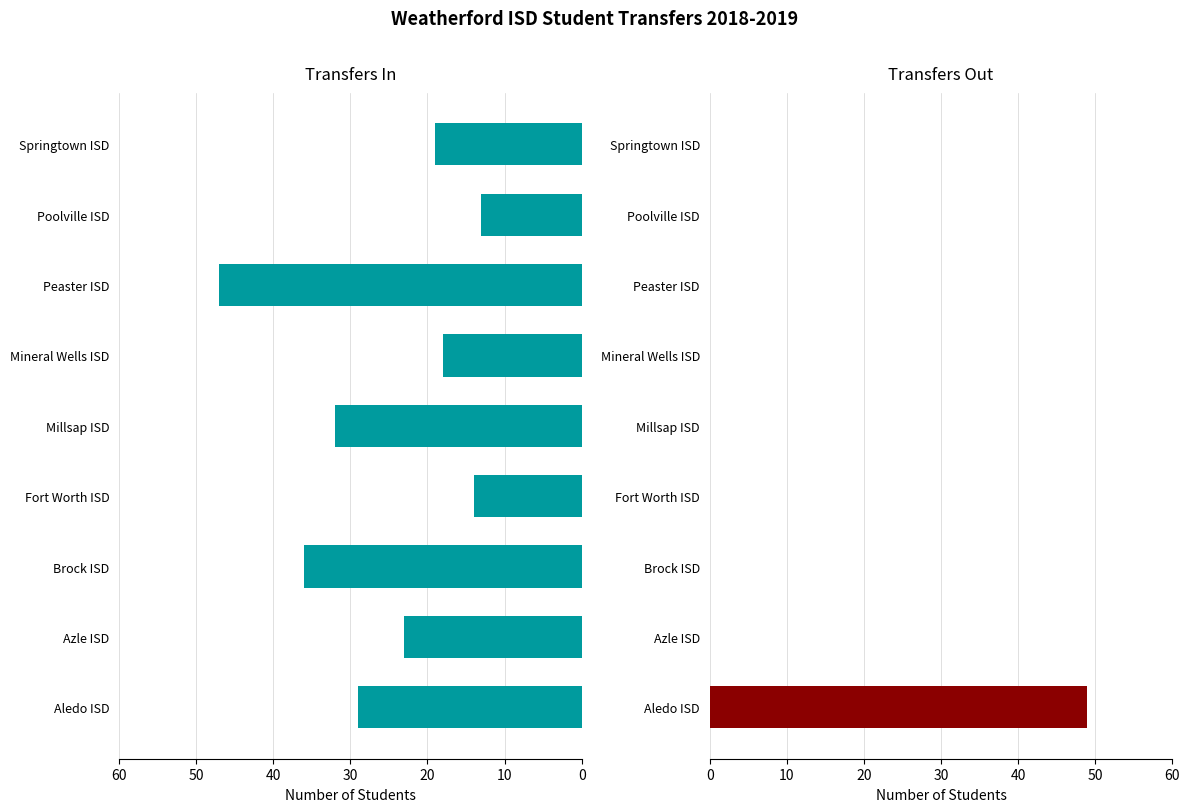

The Transfers In series shows 65 at Peaster ISD. True or false?

False